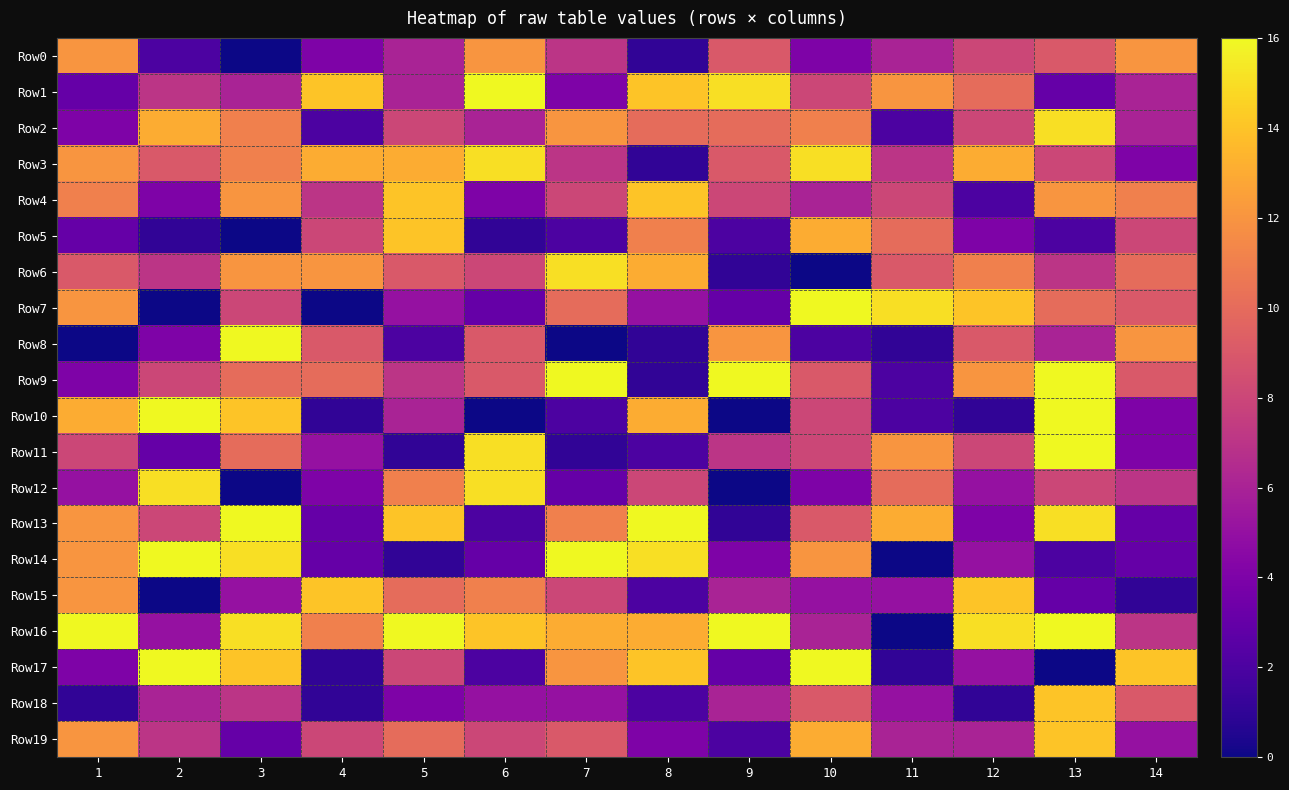

Reading left to right, extract all data points from this chart.

Row0: 1=12	2=2	3=0	4=4	5=6	6=12	7=7	8=1	9=9	10=4	11=6	12=8	13=9	14=12
Row1: 1=3	2=7	3=6	4=14	5=6	6=16	7=4	8=14	9=15	10=8	11=12	12=10	13=3	14=6
Row2: 1=4	2=13	3=11	4=2	5=8	6=6	7=12	8=10	9=10	10=11	11=2	12=8	13=15	14=6
Row3: 1=12	2=9	3=11	4=13	5=13	6=15	7=7	8=1	9=9	10=15	11=7	12=13	13=8	14=4
Row4: 1=11	2=4	3=12	4=7	5=14	6=4	7=8	8=14	9=8	10=6	11=8	12=2	13=12	14=11
Row5: 1=3	2=1	3=0	4=8	5=14	6=1	7=2	8=11	9=2	10=13	11=10	12=4	13=2	14=8
Row6: 1=9	2=7	3=12	4=12	5=9	6=8	7=15	8=13	9=1	10=0	11=9	12=11	13=7	14=10
Row7: 1=12	2=0	3=8	4=0	5=5	6=3	7=10	8=5	9=3	10=16	11=15	12=14	13=10	14=9
Row8: 1=0	2=4	3=16	4=9	5=2	6=9	7=0	8=1	9=12	10=2	11=1	12=9	13=6	14=12
Row9: 1=4	2=8	3=10	4=10	5=7	6=9	7=16	8=1	9=16	10=9	11=2	12=12	13=16	14=9
Row10: 1=13	2=16	3=14	4=1	5=6	6=0	7=2	8=13	9=0	10=8	11=2	12=1	13=16	14=4
Row11: 1=8	2=3	3=10	4=5	5=1	6=15	7=1	8=2	9=7	10=8	11=12	12=8	13=16	14=4
Row12: 1=5	2=15	3=0	4=4	5=11	6=15	7=3	8=8	9=0	10=4	11=10	12=5	13=8	14=7
Row13: 1=12	2=8	3=16	4=3	5=14	6=2	7=11	8=16	9=1	10=9	11=13	12=4	13=15	14=3
Row14: 1=12	2=16	3=15	4=3	5=1	6=3	7=16	8=15	9=4	10=12	11=0	12=5	13=2	14=3
Row15: 1=12	2=0	3=5	4=14	5=10	6=11	7=8	8=2	9=6	10=5	11=5	12=14	13=3	14=1
Row16: 1=16	2=5	3=15	4=11	5=16	6=14	7=13	8=13	9=16	10=6	11=0	12=15	13=16	14=7
Row17: 1=4	2=16	3=14	4=1	5=8	6=2	7=12	8=14	9=3	10=16	11=1	12=5	13=0	14=14
Row18: 1=1	2=6	3=7	4=1	5=4	6=5	7=5	8=2	9=6	10=9	11=5	12=1	13=14	14=9
Row19: 1=12	2=7	3=3	4=8	5=10	6=8	7=9	8=4	9=2	10=13	11=6	12=6	13=14	14=5